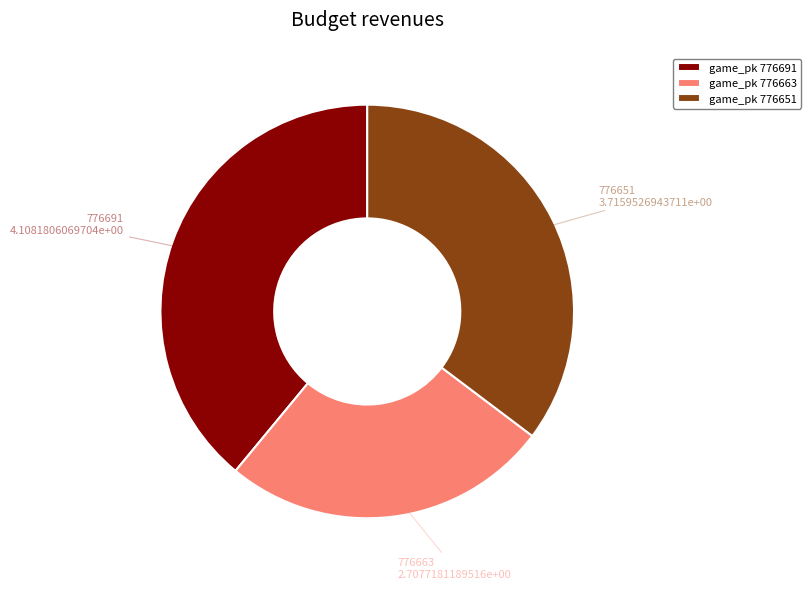

Which has a higher value, 776663 or 776691?

776691